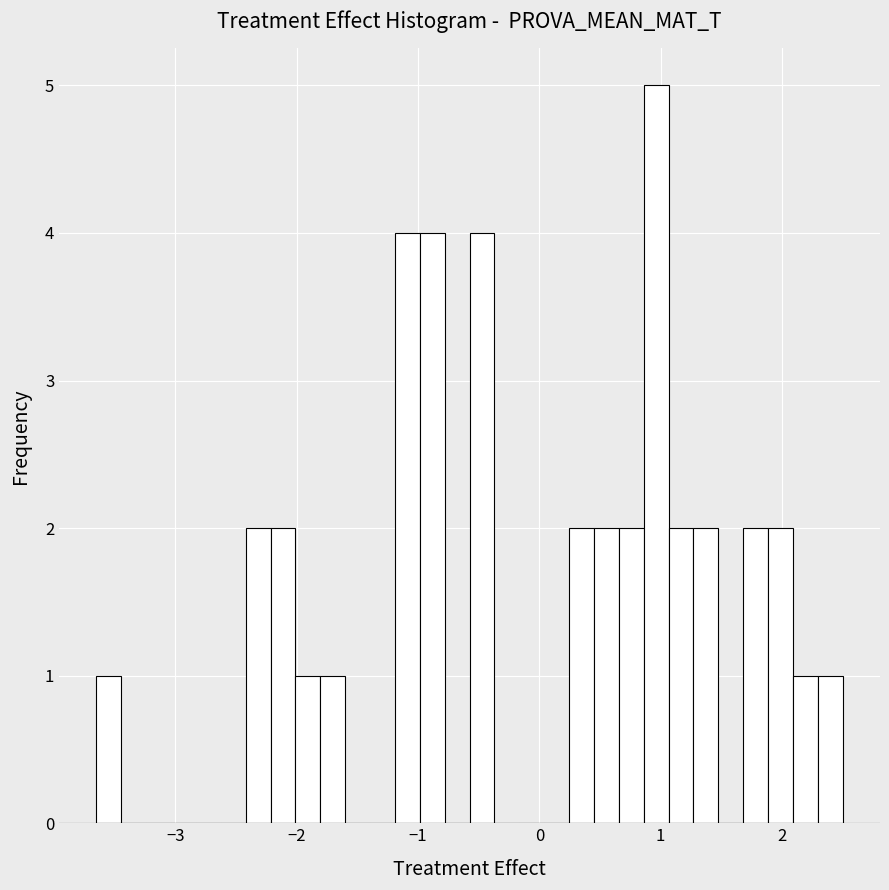

Around what value on the x-axis is the tallest bar? Give the approximate position of its centre, as read against the axis.

1.0